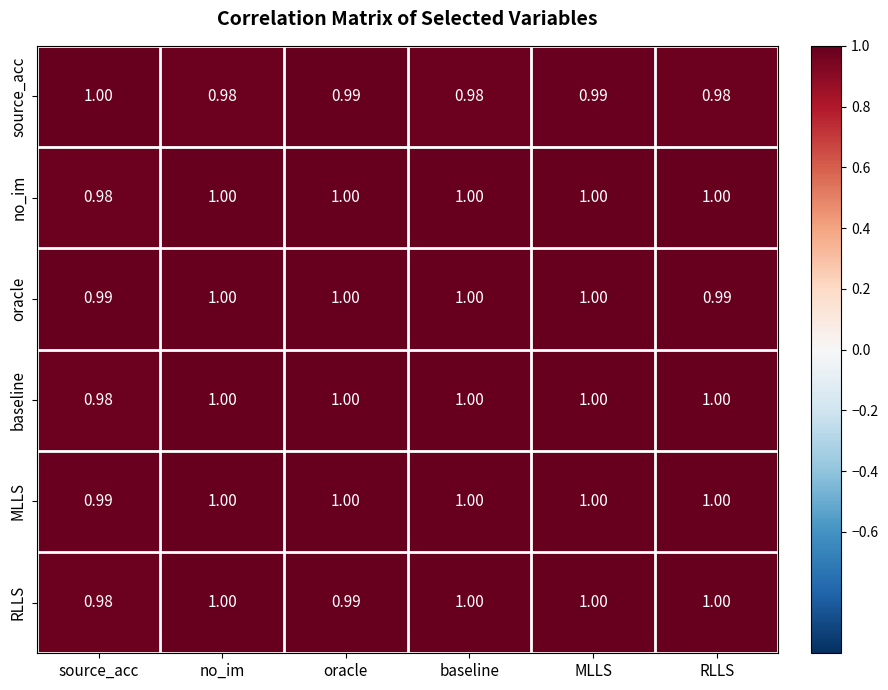

At which label is baseline closest to 0?

source_acc